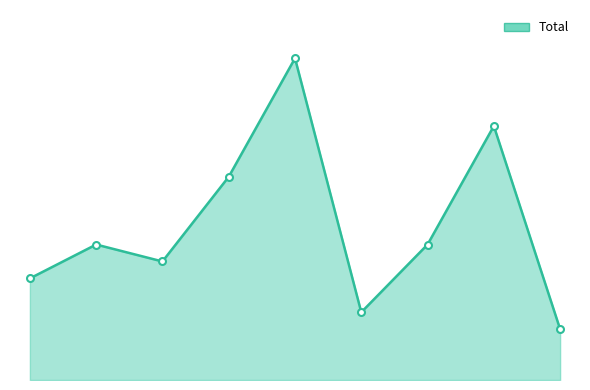

What is the minimum value shown in the chart?

3